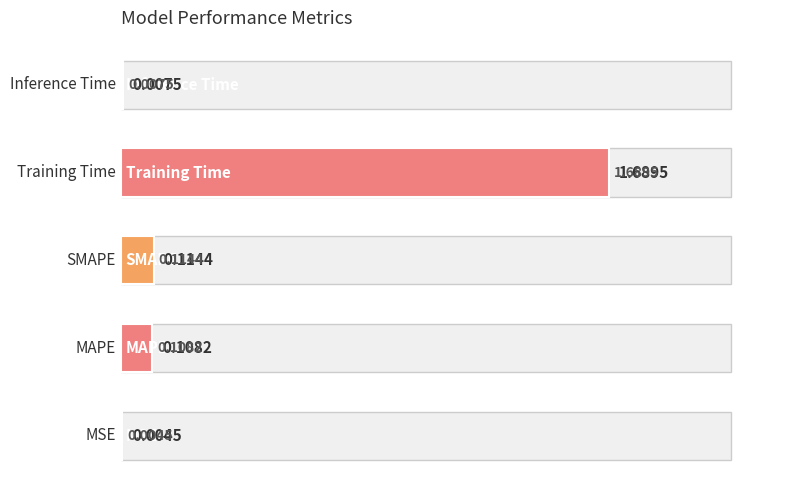

How many data points does each series have?

5